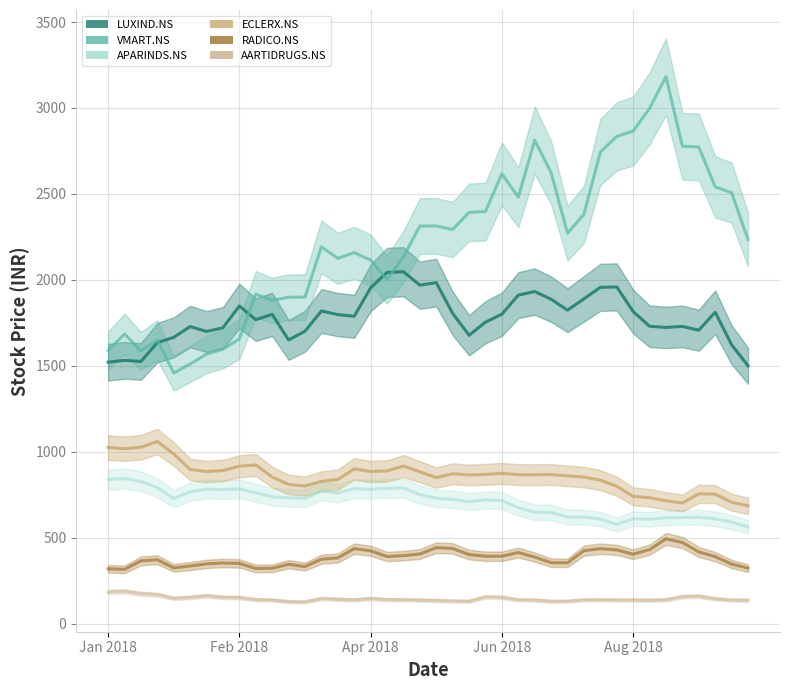

True or false: ECLERX.NS_line and VMART.NS_line intersect in this chart.

False